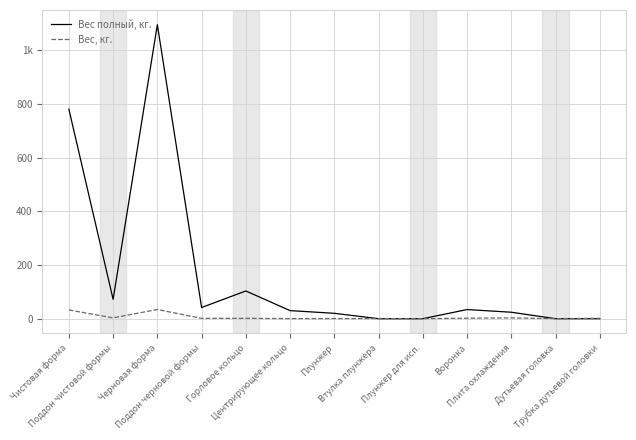

Which series ends up on top after the final intersection of Вес, кг. and Вес полный, кг.?

Вес, кг.